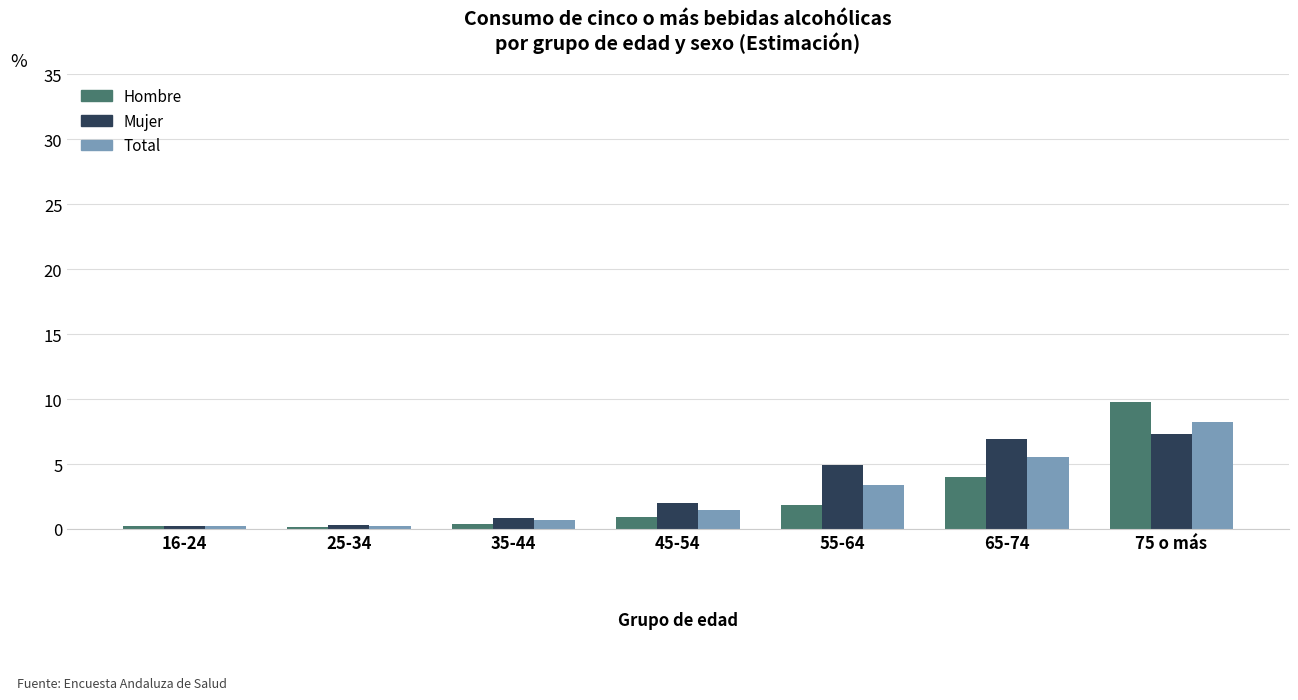

What is the spread (max minus min) of values at 45-54?

1.0